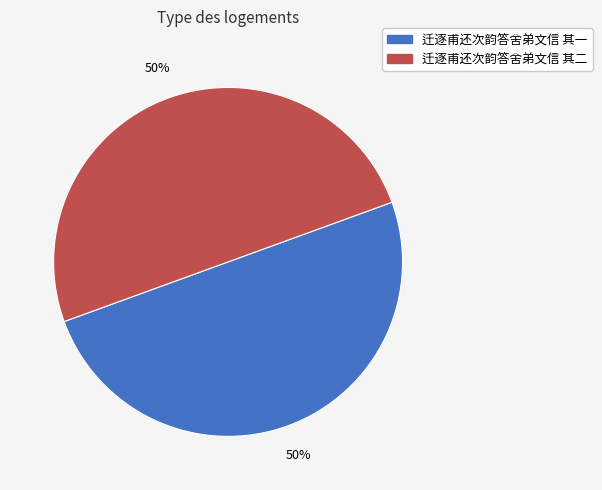

To the nearest percent, what percentage of the pie is 迁逐甫还次韵答舍弟文信 其二?

50%